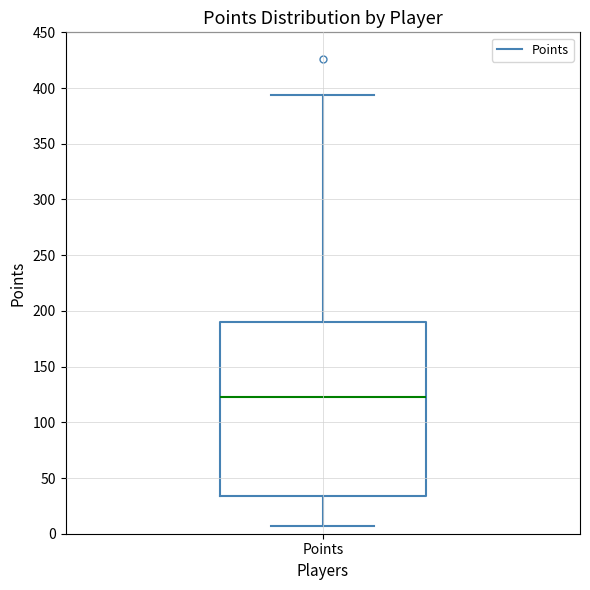

Transcribe this box plot: give where the median line is, the range the box spans, and where the two whiskers end, as read against the y-axis. The values are not printed on the chart, so give them approximately, as read against the axis.

median 125, box 35 to 190, whiskers 5 to 395